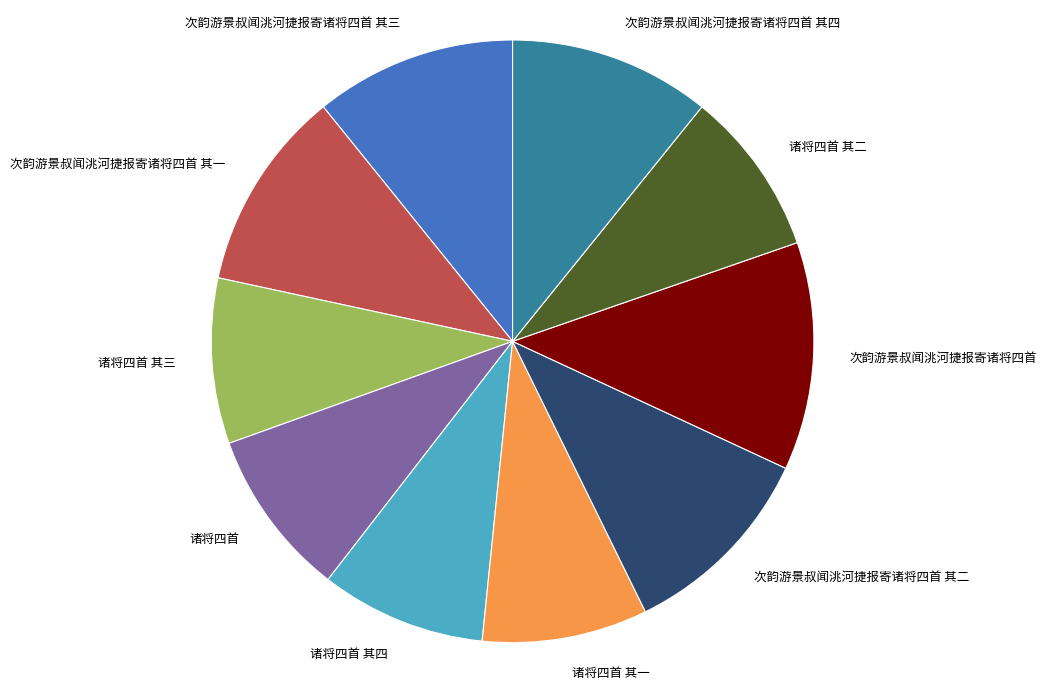

How many slices are in this pie chart?

10